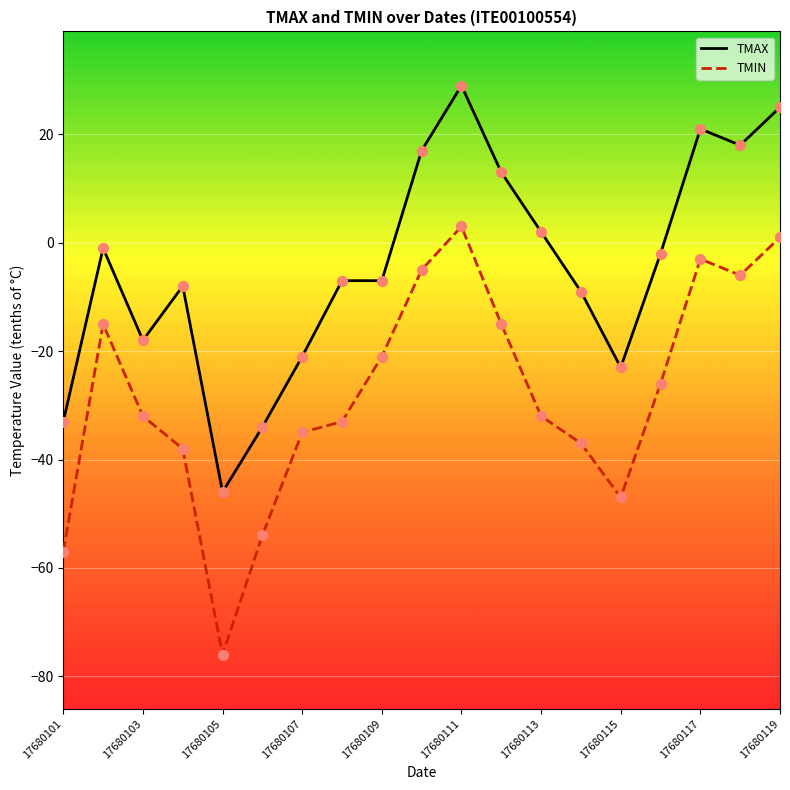

Which series has the largest total across all categories?

TMAX